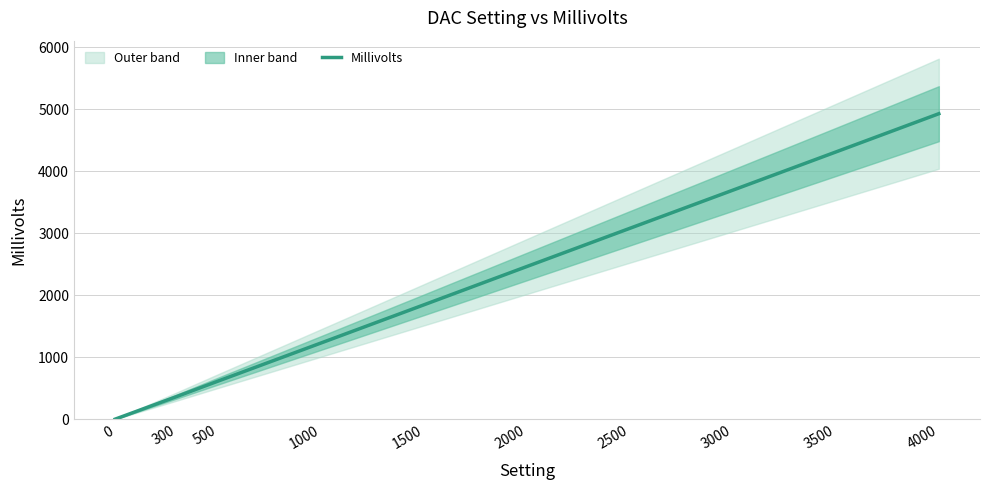

The value of Millivolts at 500 is 618. True or false?

True